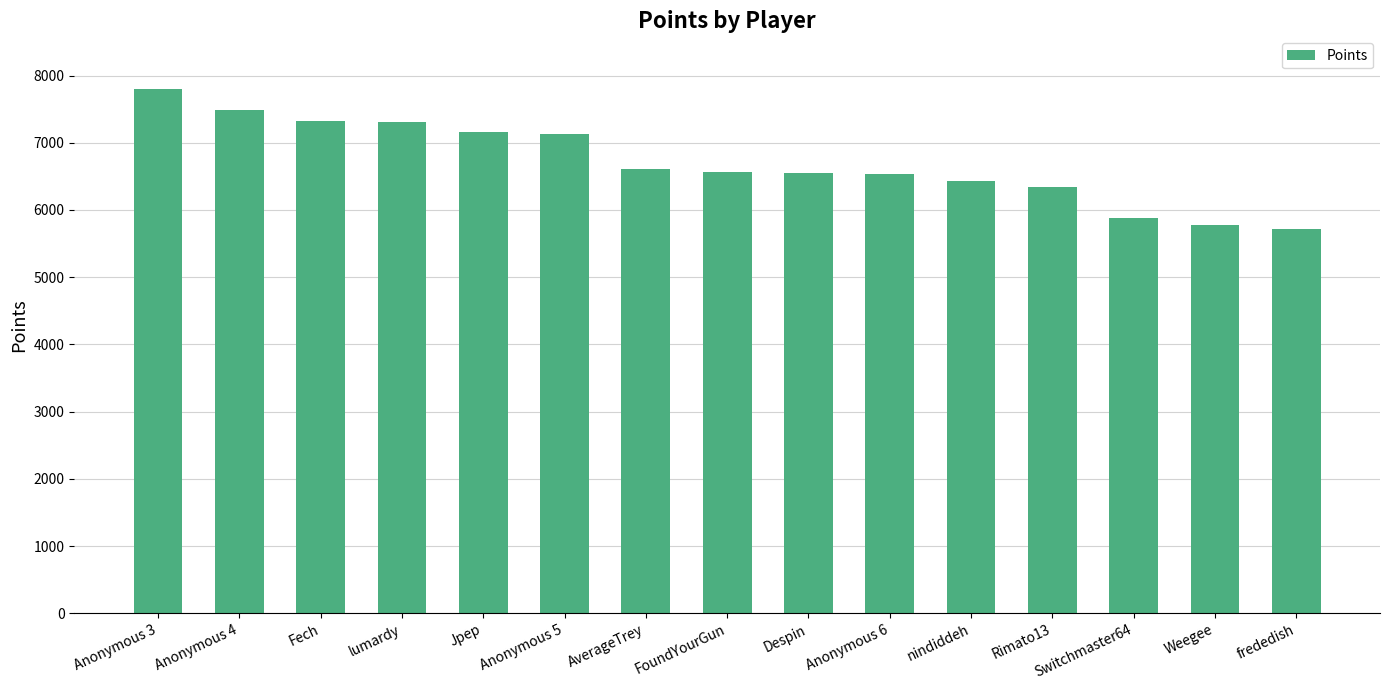

What value does the data have at frededish?

5722